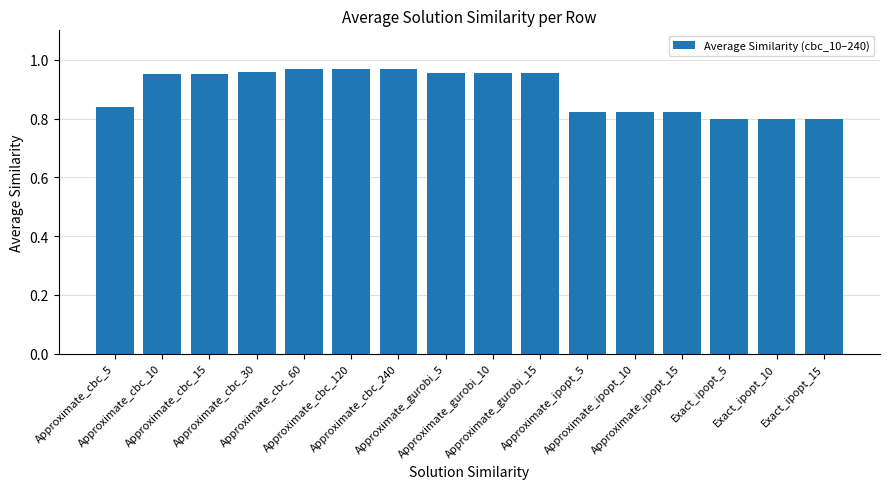

How many series are shown in this chart?

1